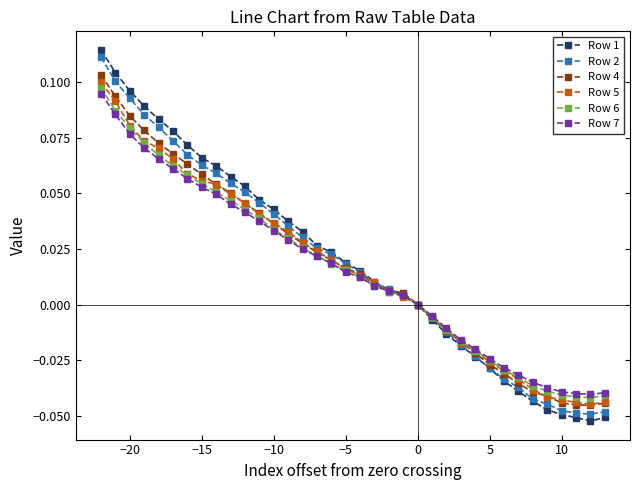

Does the chart have visible grid lines?

No